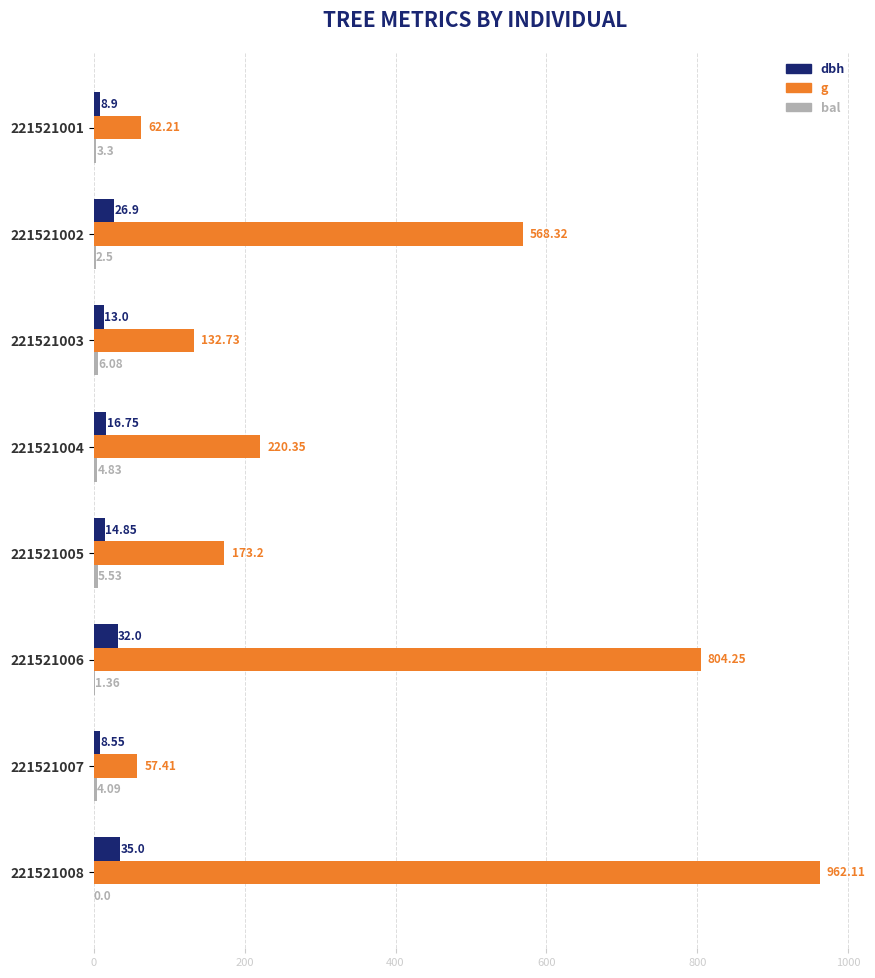

At which category is the sum across all series the highest?

221521008